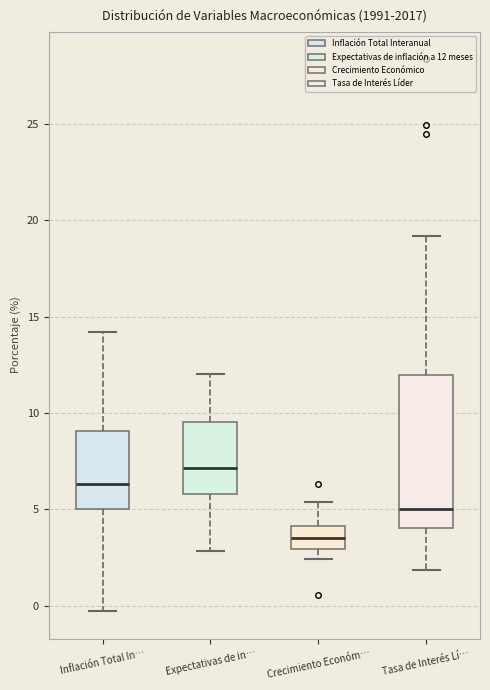

Where is the lower edge of the box for Expectativas de in… on the y-axis? The values are not printed on the chart, so give them approximately, as read against the axis.

6.0